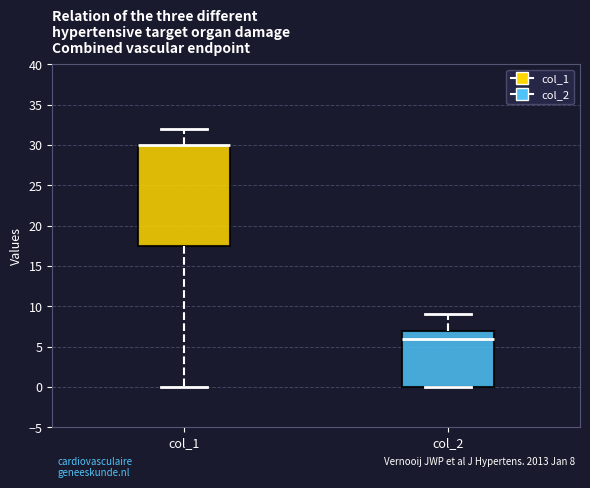

Comparing the boxes themselves (not the whiskers), which one is the tallest?

col_1